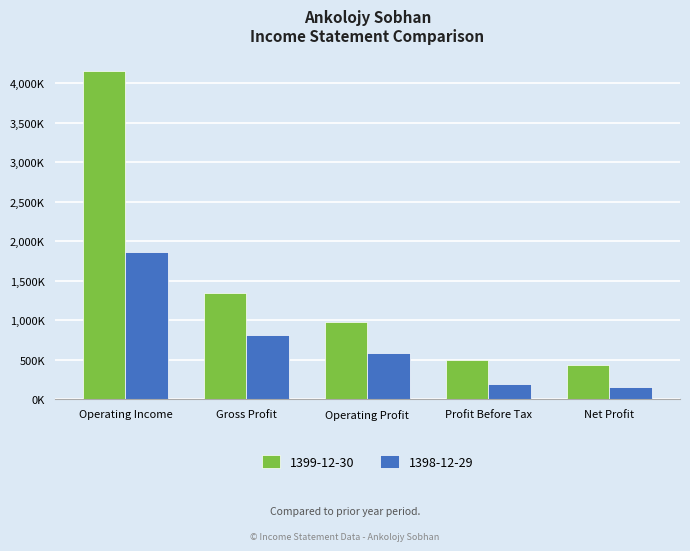

Which series has the widest spread of values?

1399-12-30